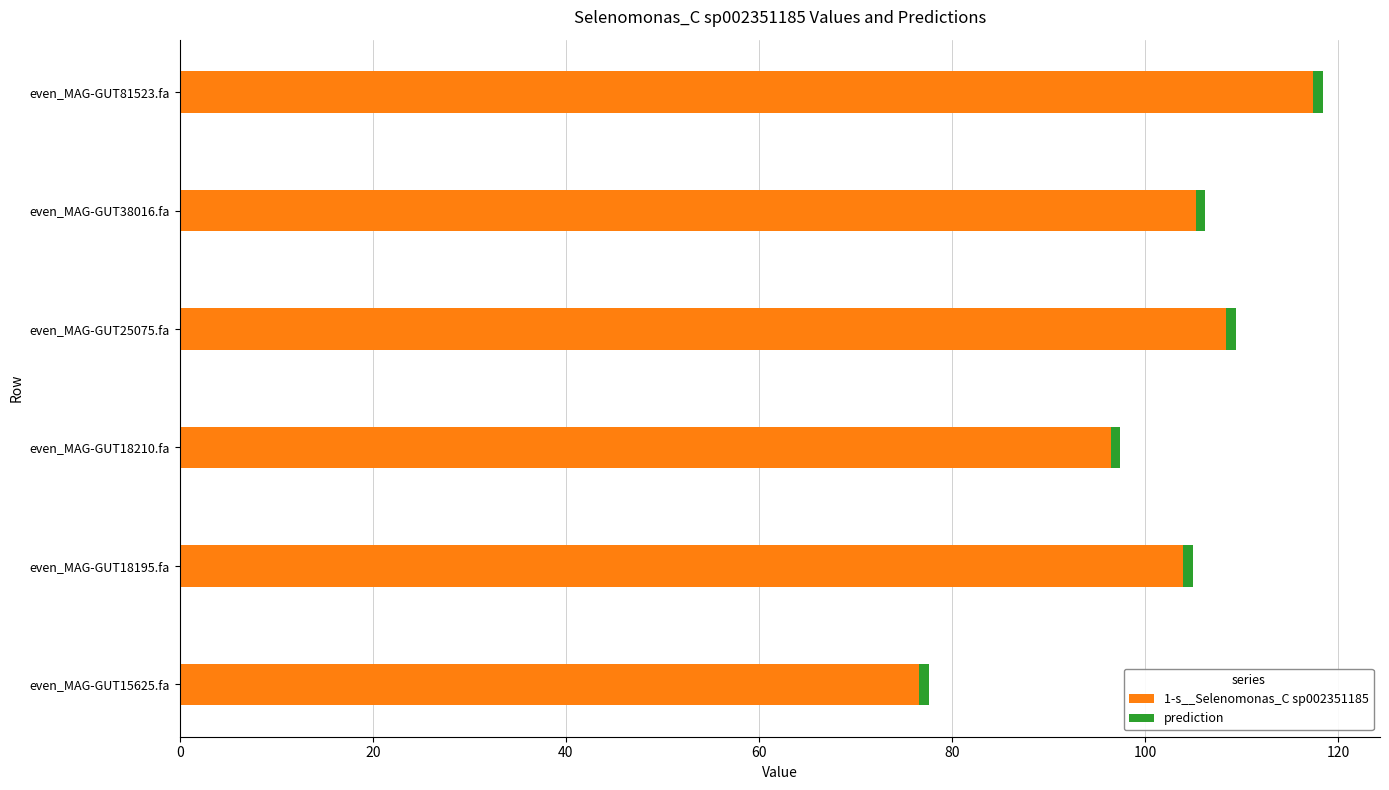

True or false: 1-s__Selenomonas_C sp002351185 has a value of 117.4 at even_MAG-GUT81523.fa.

True